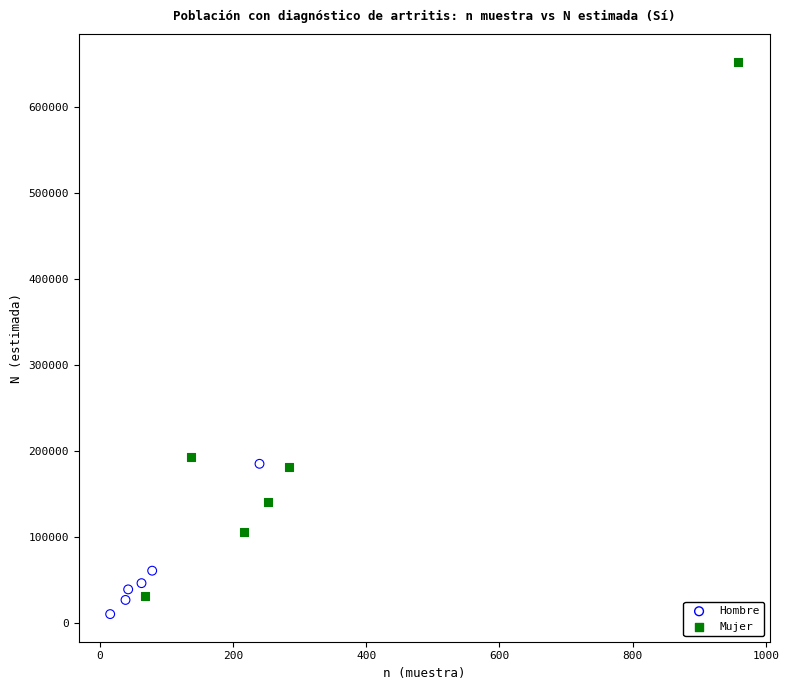

Which series contains the highest Y value?

Mujer